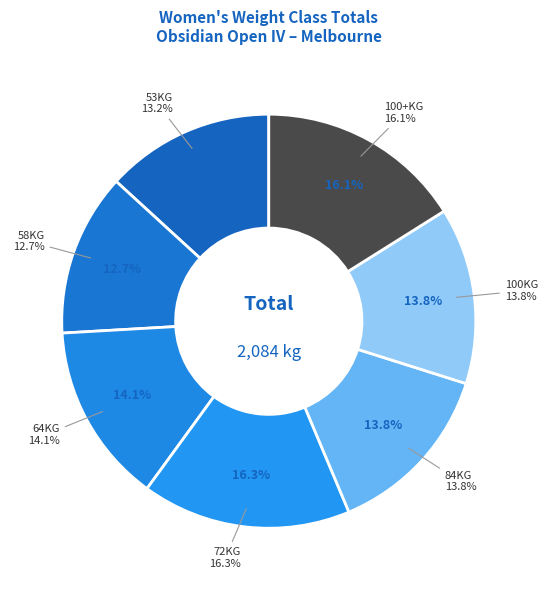

What is the largest slice in the pie chart?

72KG